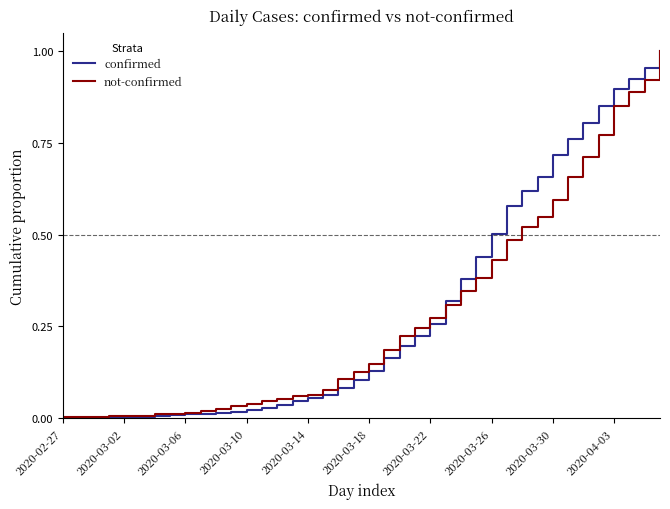

Which series has the largest range (max minus min)?

confirmed